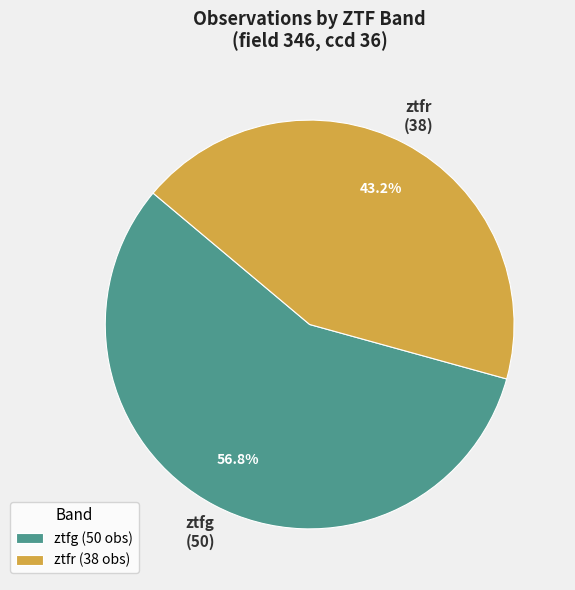

To the nearest percent, what percentage of the pie is ztfr?

43%